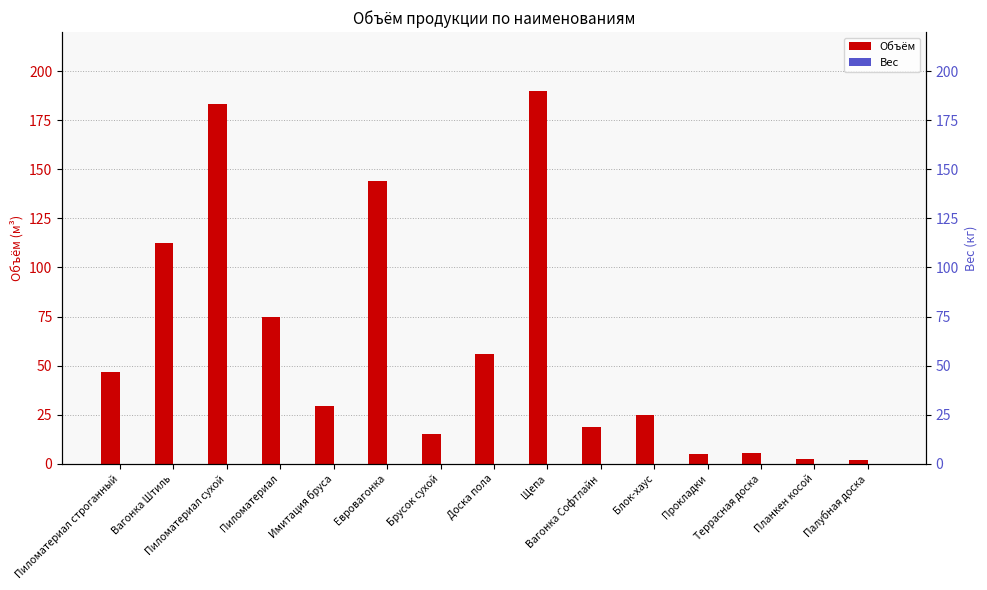

Reading right to left, what are all the values shown in this chart?

Объём: Палубная доска=1.9	Планкен косой=2.6	Террасная доска=5.6	Прокладки=5.1	Блок-хаус=24.6	Вагонка Софтлайн=18.6	Щепа=190.1	Доска пола=56.0	Брусок сухой=14.9	Евровагонка=144.0	Имитация бруса=29.4	Пиломатериал=74.6	Пиломатериал сухой=183.2	Вагонка Штиль=112.7	Пиломатериал строганный=47.0
Вес: Палубная доска=0.0	Планкен косой=0.0	Террасная доска=0.0	Прокладки=0.0	Блок-хаус=0.0	Вагонка Софтлайн=0.0	Щепа=0.0	Доска пола=0.0	Брусок сухой=0.0	Евровагонка=0.0	Имитация бруса=0.0	Пиломатериал=0.0	Пиломатериал сухой=0.0	Вагонка Штиль=0.0	Пиломатериал строганный=0.0